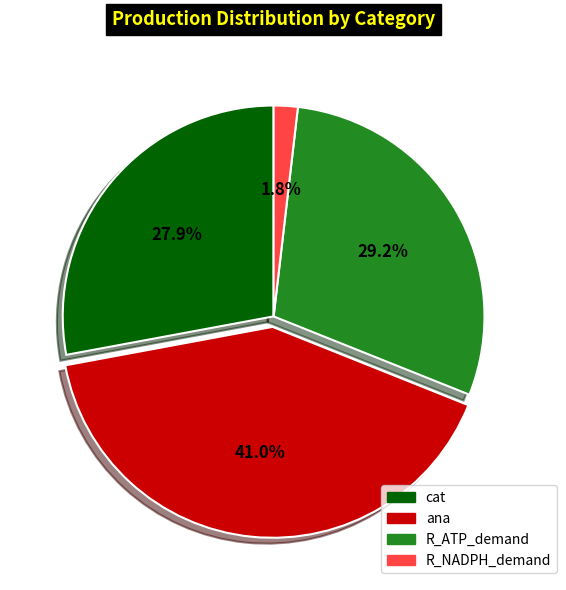

What percentage is the ana slice, to the nearest percent?

41%